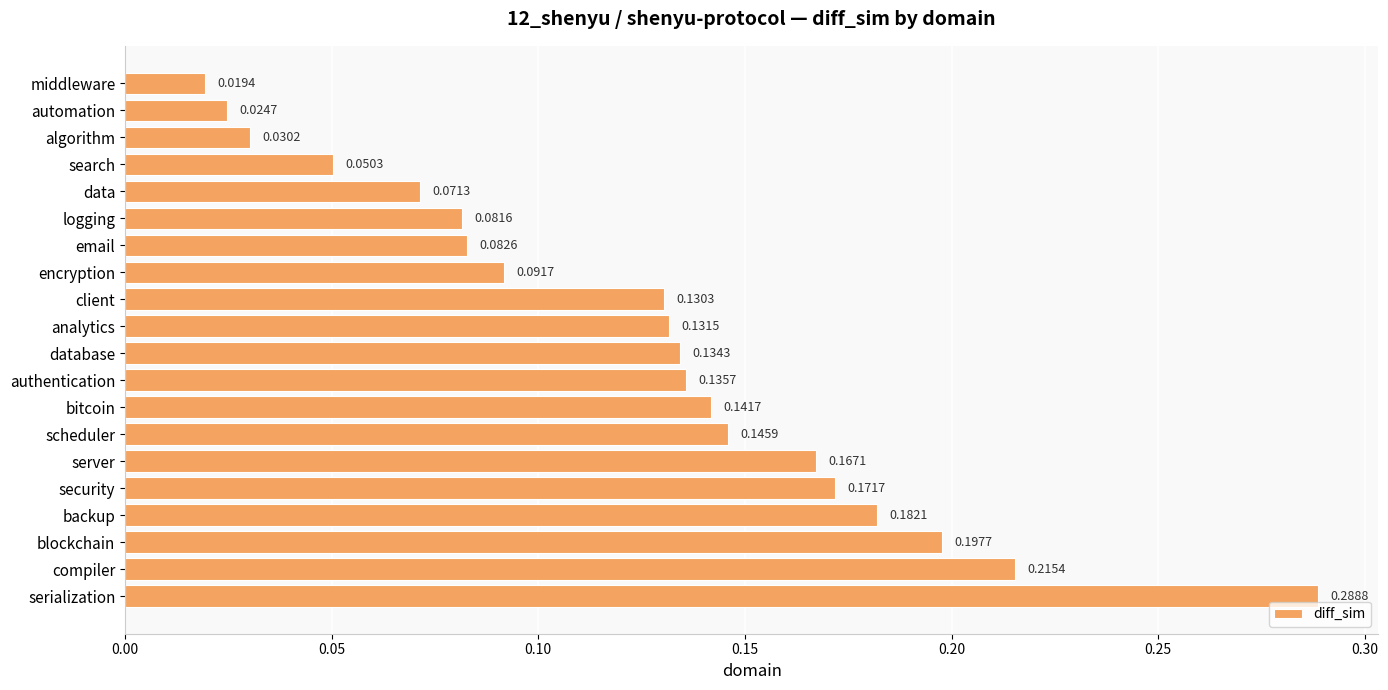

Which has a higher value, server or security?

security